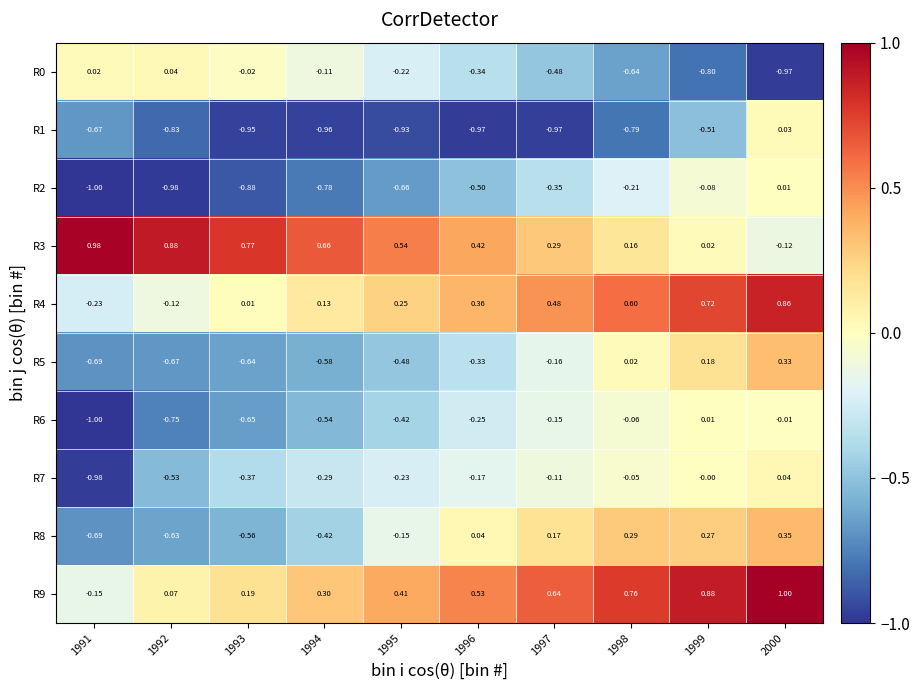

Between 1991 and 2000, which series saw the biggest shift?

R9